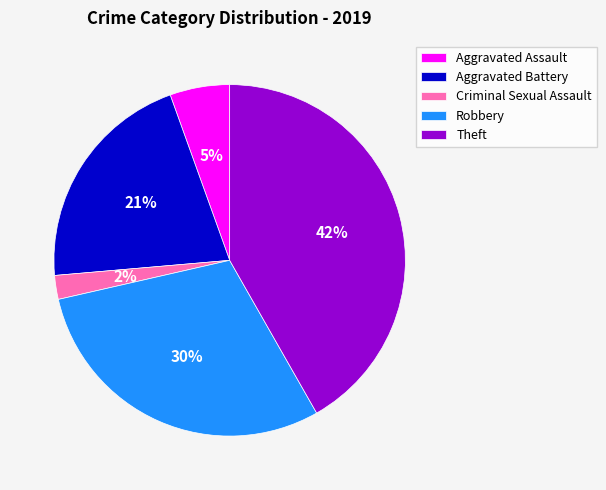

Approximately how many times larger is the value at Robbery compared to Theft?

0.7